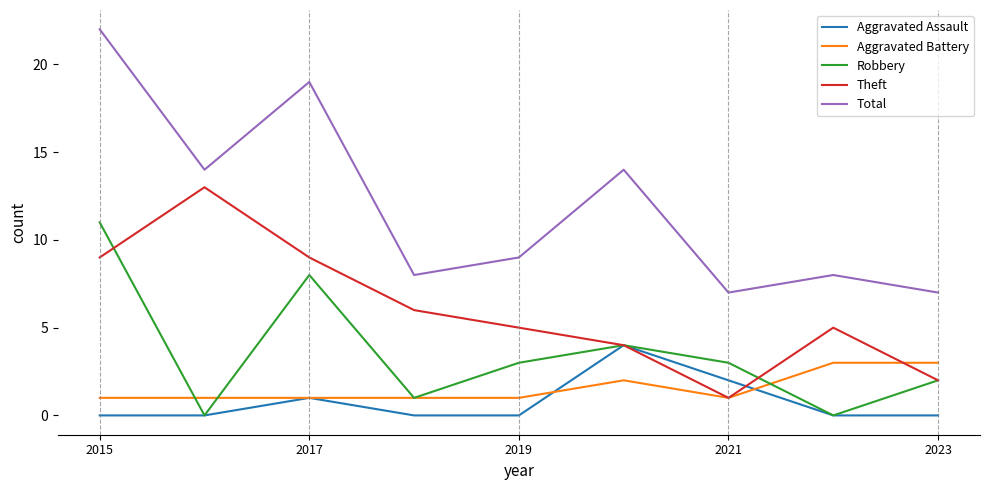

What is the greatest value displayed?

22